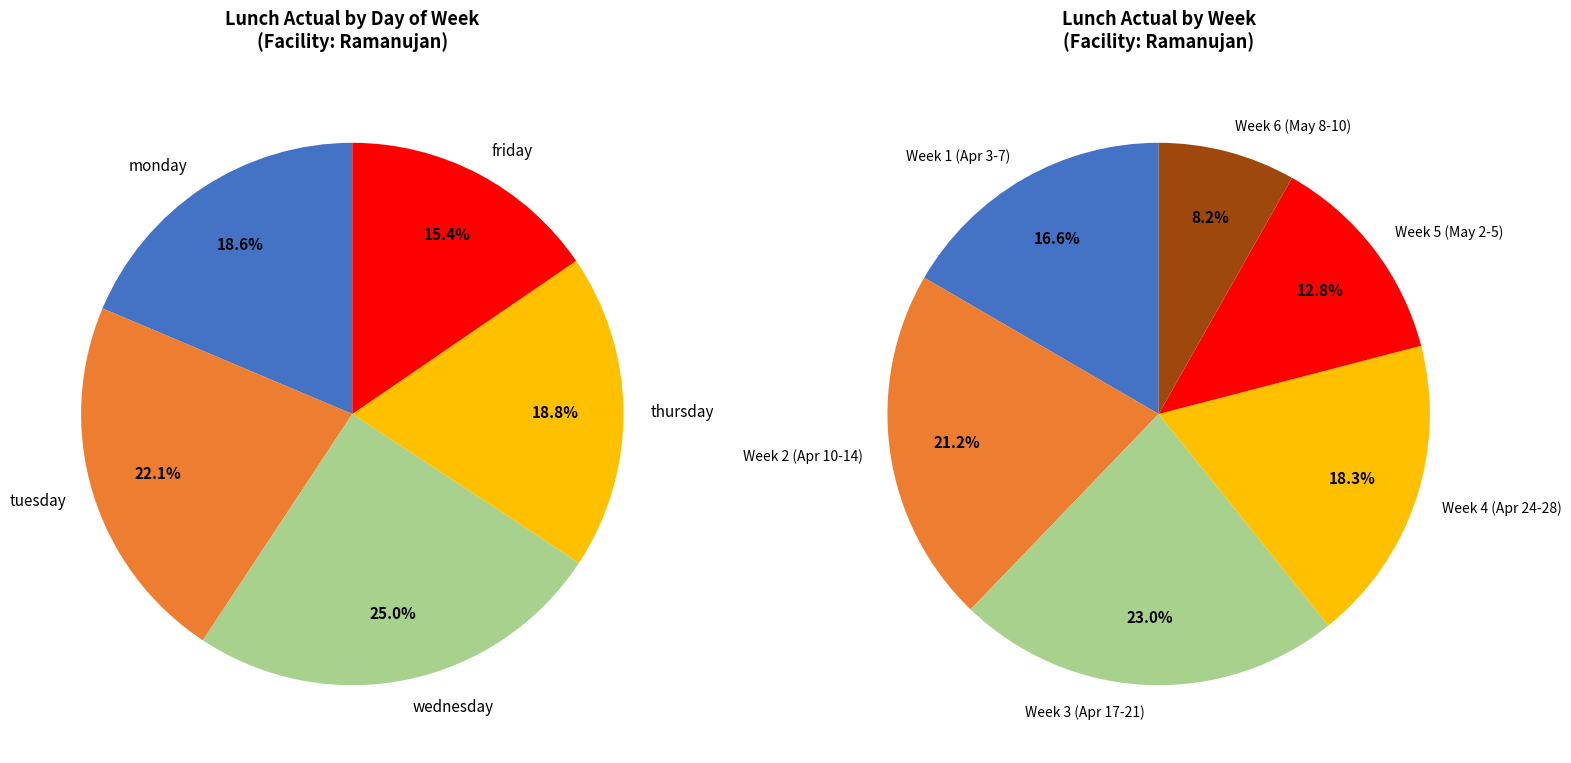

Which slice is the largest?

wednesday